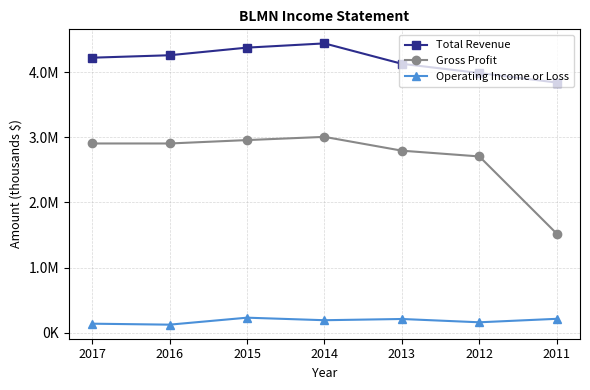

What are all the series names shown in the legend?

Total Revenue, Gross Profit, Operating Income or Loss